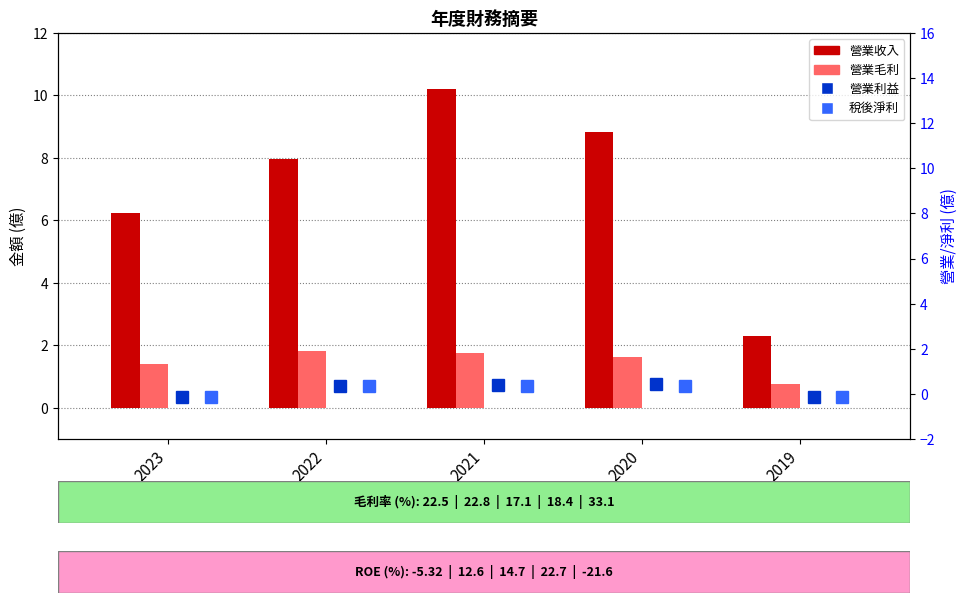

True or false: 營業收入 has a value of 6.8 at 2021.

False